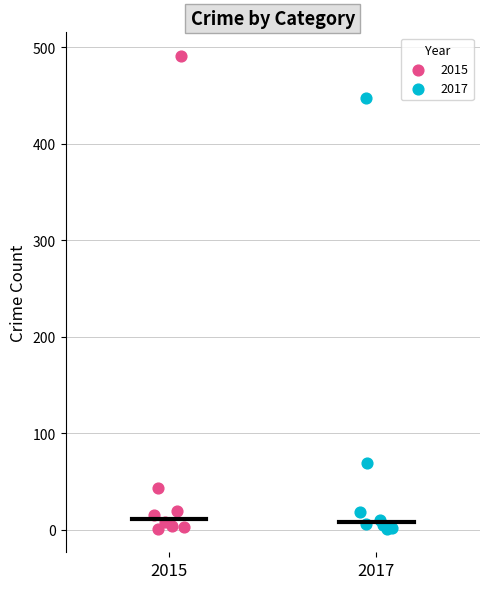

Which series contains the highest Y value?

2015